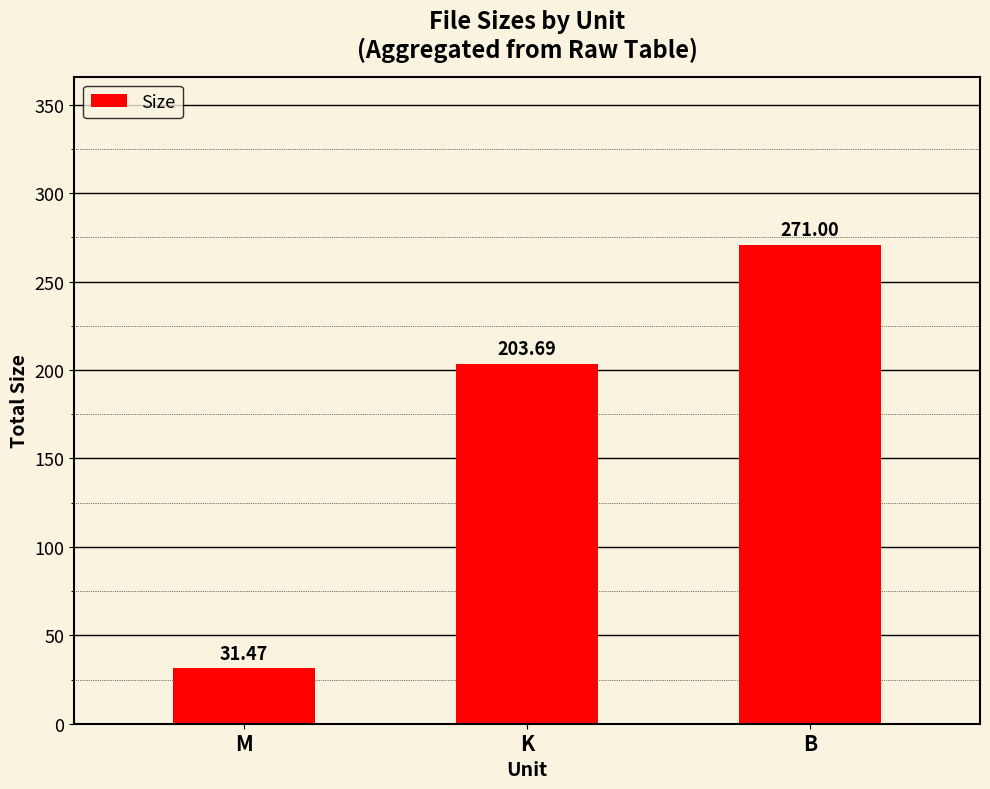

Are the bars horizontal?

No